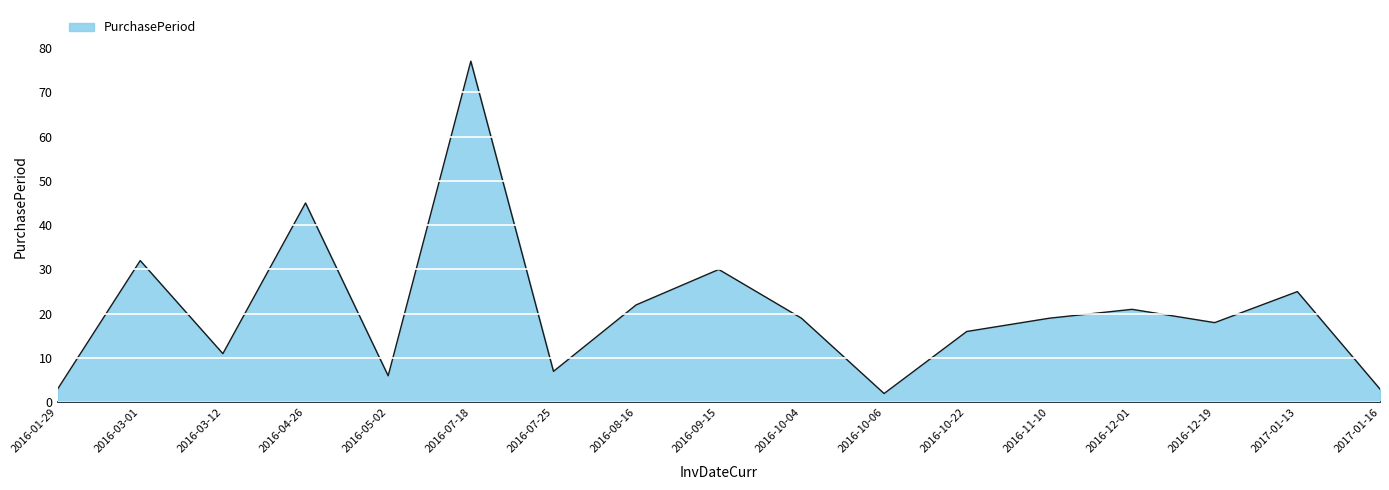

What is the ratio of the value at 2016-07-18 to the value at 2016-12-01?

3.7